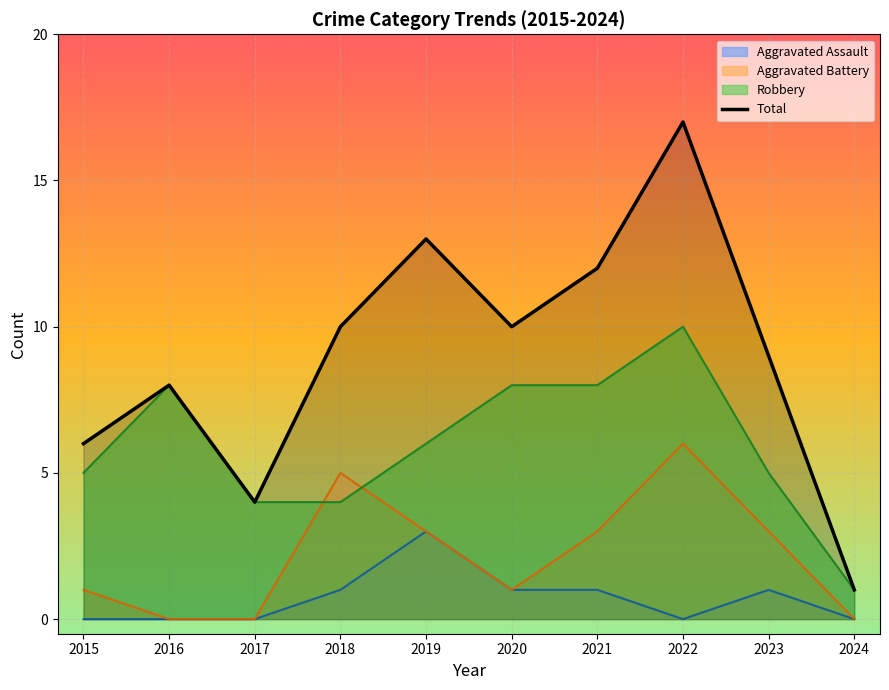

What is the value of the Robbery point at the 3rd from the left?

4